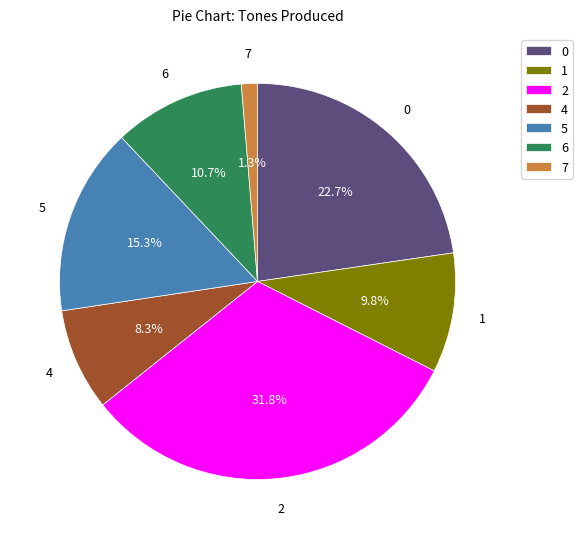

Is it true that 2 is 39% of the pie?

False